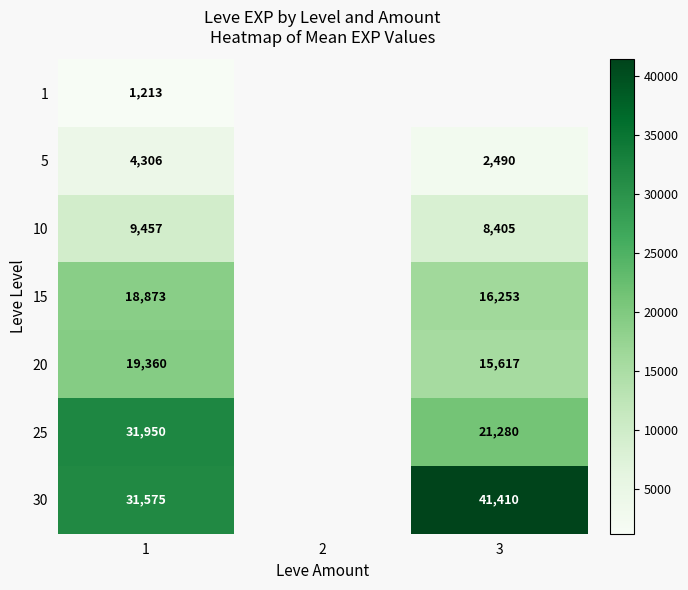

The 10 series shows 16056 at 1. True or false?

False